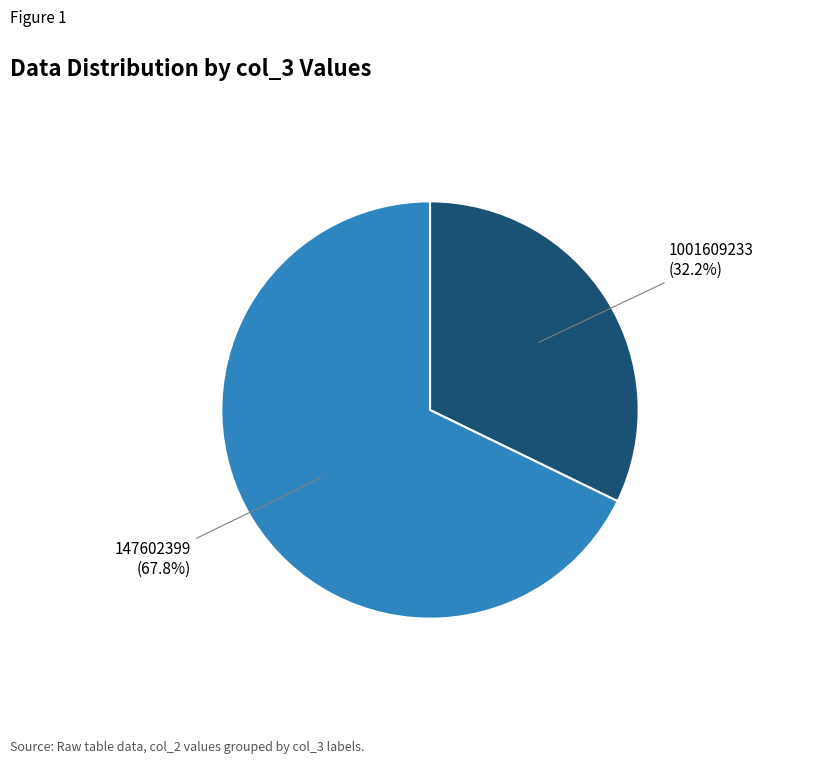

Approximately how many times larger is the value at 1001609233 compared to 147602399?

0.5